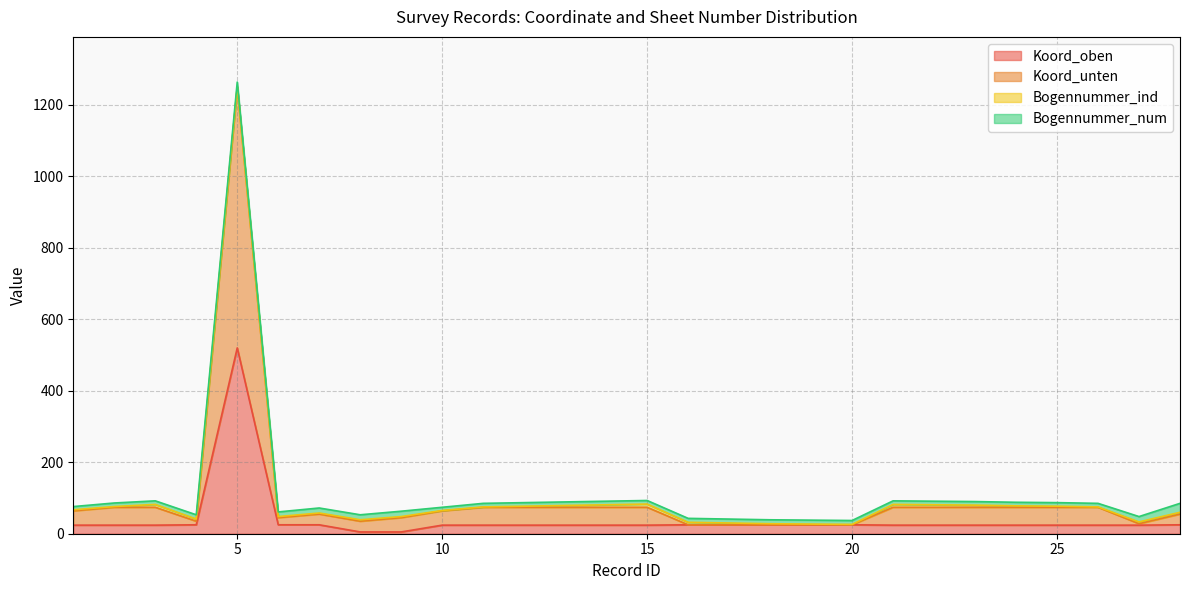

What is the highest value of the Koord_oben series?

520